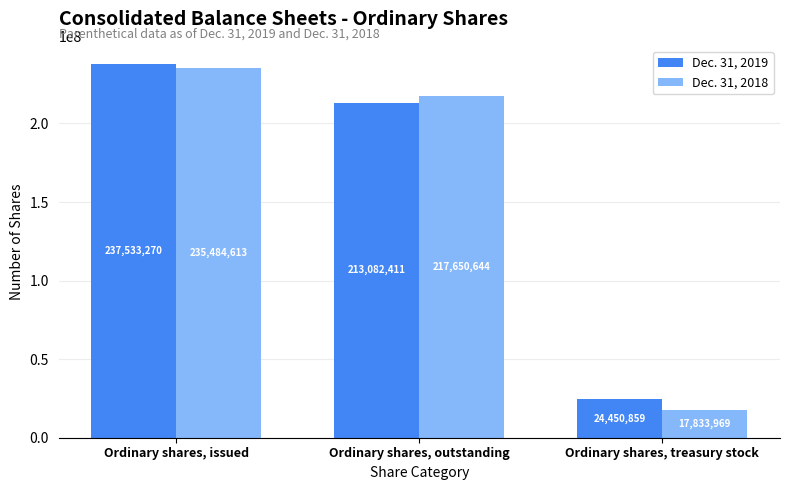

Between Ordinary shares, issued and Ordinary shares, outstanding, which series saw the biggest shift?

Dec. 31, 2019